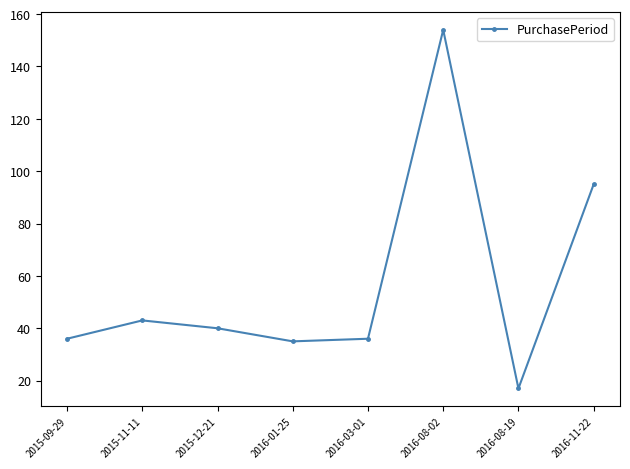

The chart shows a value of 40 at 2015-12-21. True or false?

True